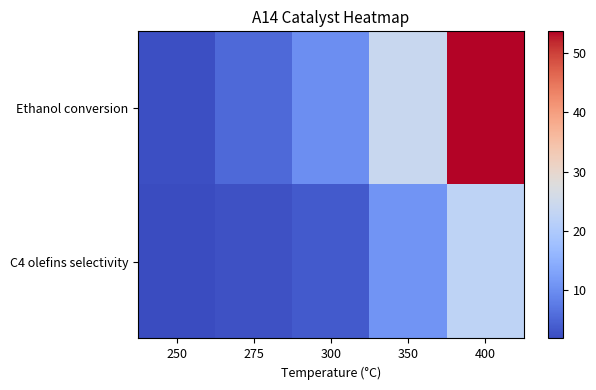

Reading right to left, transcribe all the data shown in this chart.

Ethanol conversion: 400=53.6	350=24.0	300=10.2	275=5.3	250=2.5
C4 olefins selectivity: 400=22.3	350=10.8	300=3.6	275=2.5	250=1.9